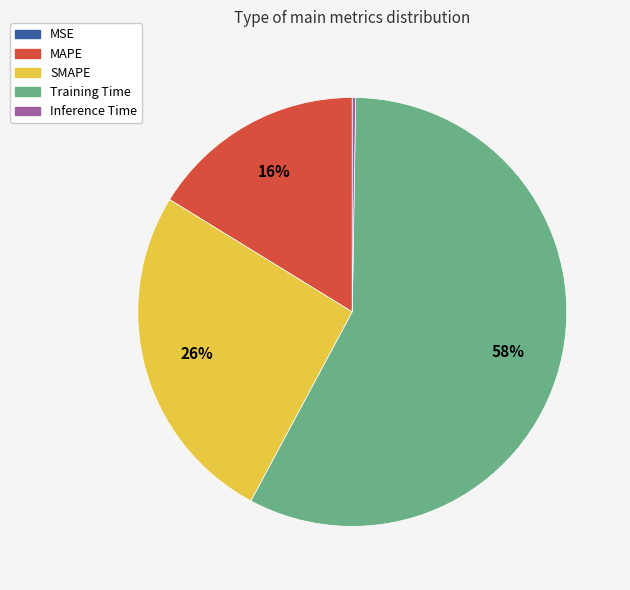

Is it true that Training Time is 66% of the pie?

False